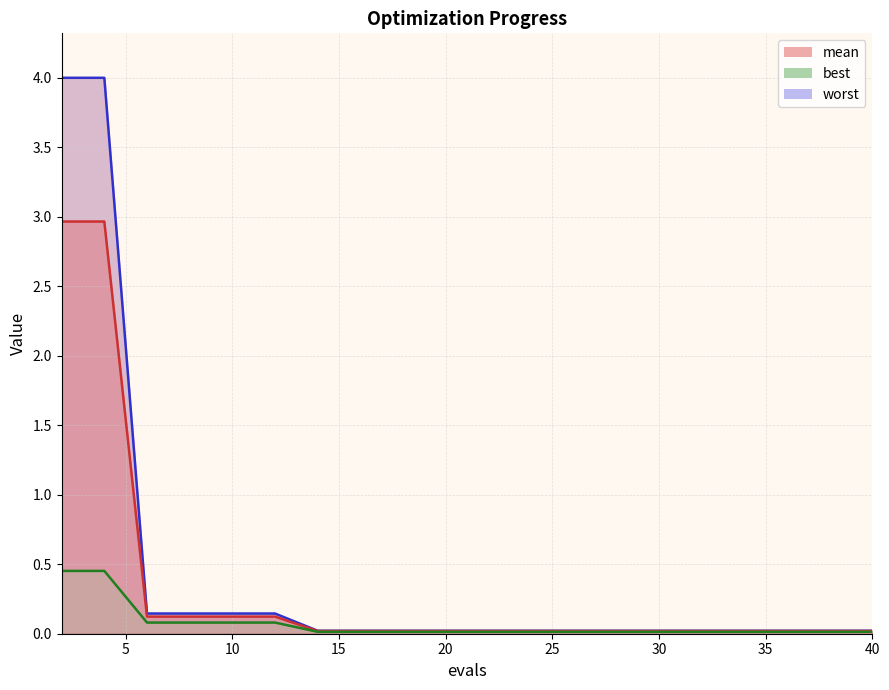

Reading left to right, extract all data points from this chart.

mean: 2=3.0	4=3.0	6=0.1	8=0.1	10=0.1	12=0.1	14=0.0	16=0.0	18=0.0	20=0.0	22=0.0	24=0.0	26=0.0	28=0.0	30=0.0	32=0.0	34=0.0	36=0.0	38=0.0	40=0.0
best: 2=0.5	4=0.5	6=0.1	8=0.1	10=0.1	12=0.1	14=0.0	16=0.0	18=0.0	20=0.0	22=0.0	24=0.0	26=0.0	28=0.0	30=0.0	32=0.0	34=0.0	36=0.0	38=0.0	40=0.0
worst: 2=4.0	4=4.0	6=0.1	8=0.1	10=0.1	12=0.1	14=0.0	16=0.0	18=0.0	20=0.0	22=0.0	24=0.0	26=0.0	28=0.0	30=0.0	32=0.0	34=0.0	36=0.0	38=0.0	40=0.0